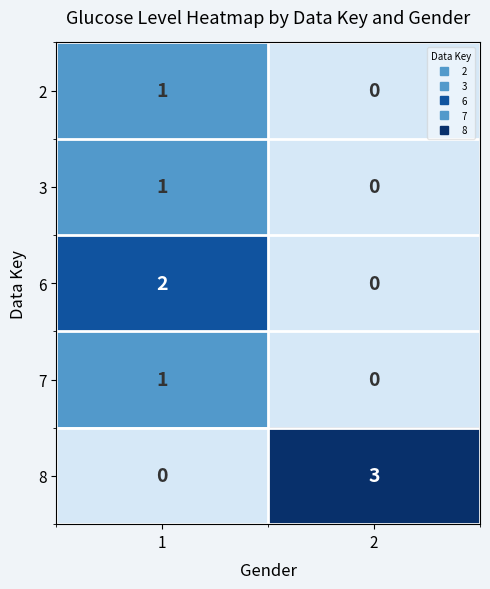

What is the sum of the 8 values at 1 and 2?

3